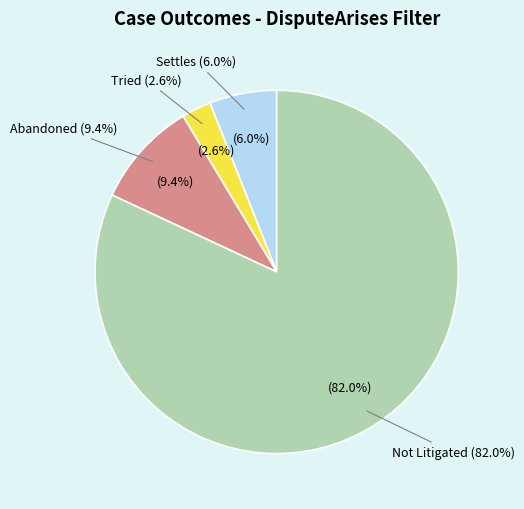

Is it true that Settles is 6% of the pie?

True